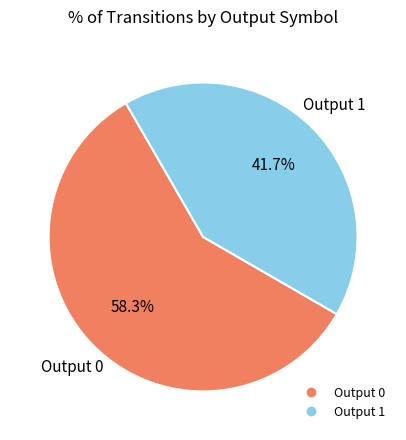

The Output 1 slice represents 90% of the pie. True or false?

False